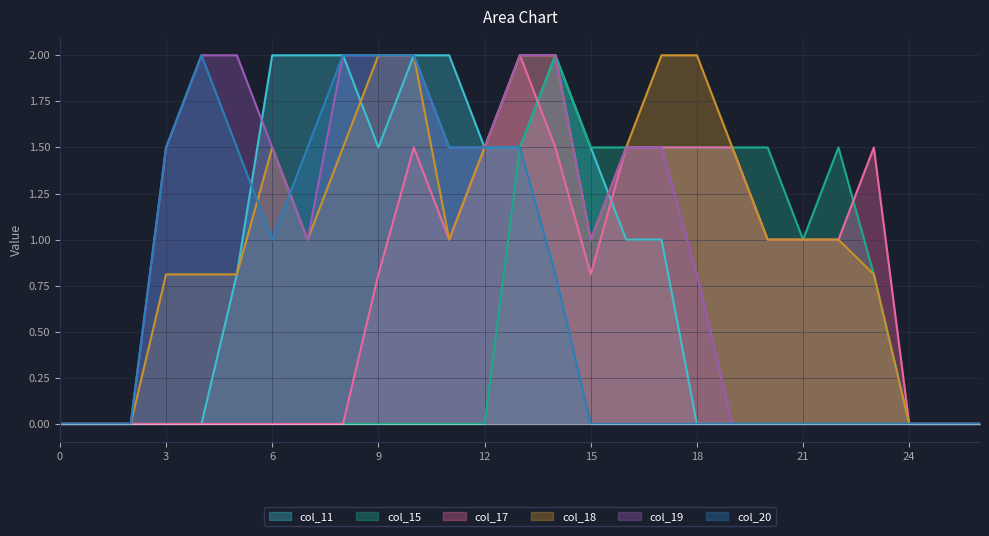

Reading left to right, extract all data points from this chart.

col_11: 0.0	0.0	0.0	0.0	0.0	0.8	2.0	2.0	2.0	1.5	2.0	2.0	1.5	1.5	2.0	1.5	1.0	1.0	0.0	0.0	0.0	0.0	0.0	0.0	0.0	0.0	0.0
col_15: 0.0	0.0	0.0	0.0	0.0	0.0	0.0	0.0	0.0	0.0	0.0	0.0	0.0	1.5	2.0	1.5	1.5	1.5	1.5	1.5	1.5	1.0	1.5	0.8	0.0	0.0	0.0
col_17: 0.0	0.0	0.0	0.0	0.0	0.0	0.0	0.0	0.0	0.8	1.5	1.0	1.5	2.0	1.5	0.8	1.5	1.5	1.5	1.5	1.0	1.0	1.0	1.5	0.0	0.0	0.0
col_18: 0.0	0.0	0.0	0.8	0.8	0.8	1.5	1.0	1.5	2.0	2.0	1.0	1.5	2.0	2.0	1.0	1.5	2.0	2.0	1.5	1.0	1.0	1.0	0.8	0.0	0.0	0.0
col_19: 0.0	0.0	0.0	1.5	2.0	2.0	1.5	1.0	2.0	2.0	2.0	1.5	1.5	2.0	2.0	1.0	1.5	1.5	0.8	0.0	0.0	0.0	0.0	0.0	0.0	0.0	0.0
col_20: 0.0	0.0	0.0	1.5	2.0	1.5	1.0	1.5	2.0	2.0	2.0	1.5	1.5	1.5	0.8	0.0	0.0	0.0	0.0	0.0	0.0	0.0	0.0	0.0	0.0	0.0	0.0